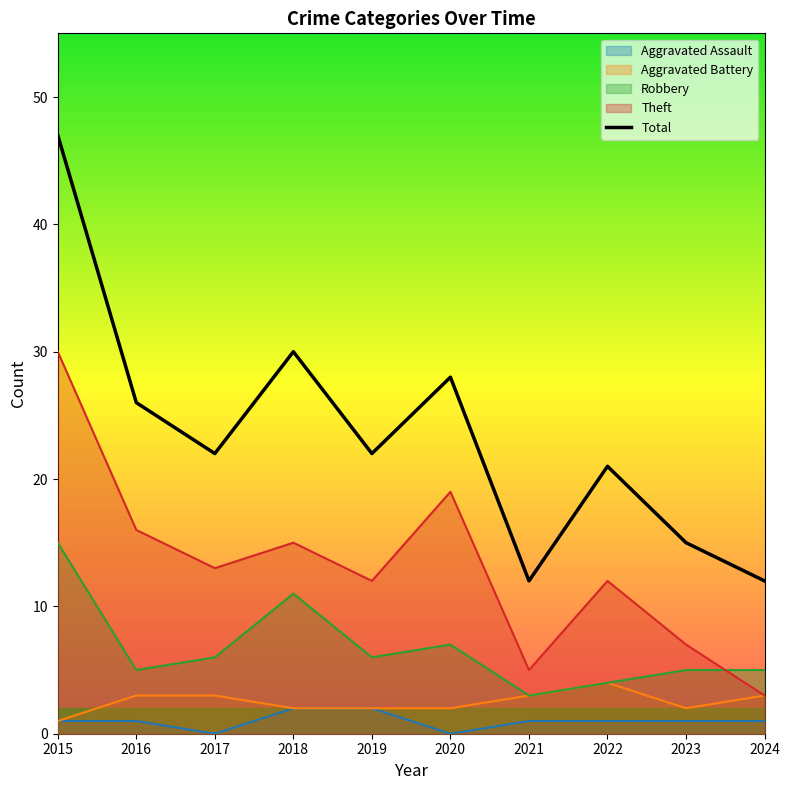

Is it true that the value at 2023 is 10?

False